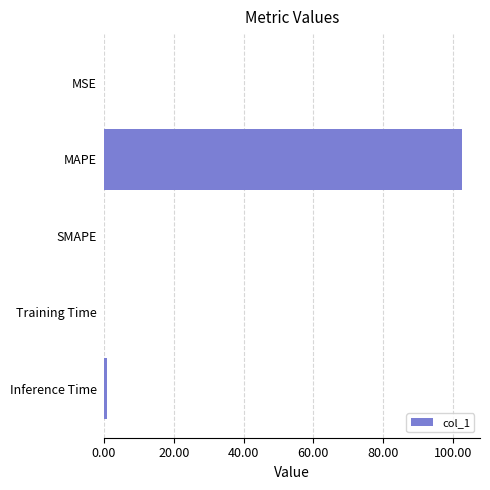

Which label corresponds to the largest value in the chart?

MAPE